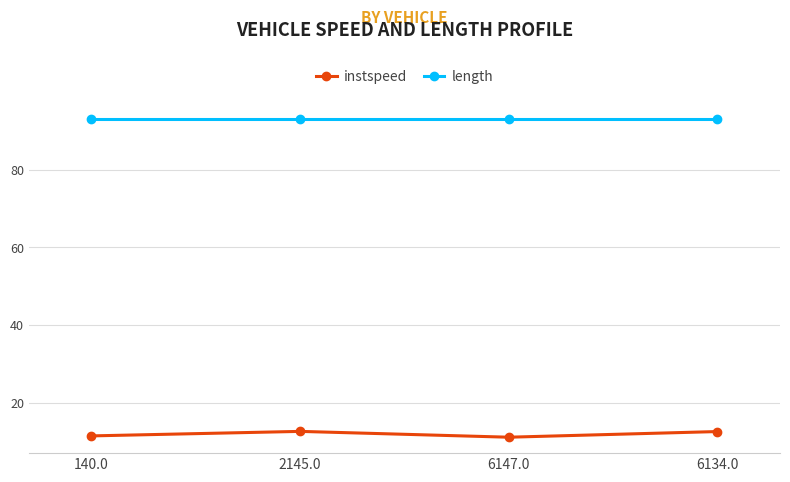

What is the maximum value for length?

93.1